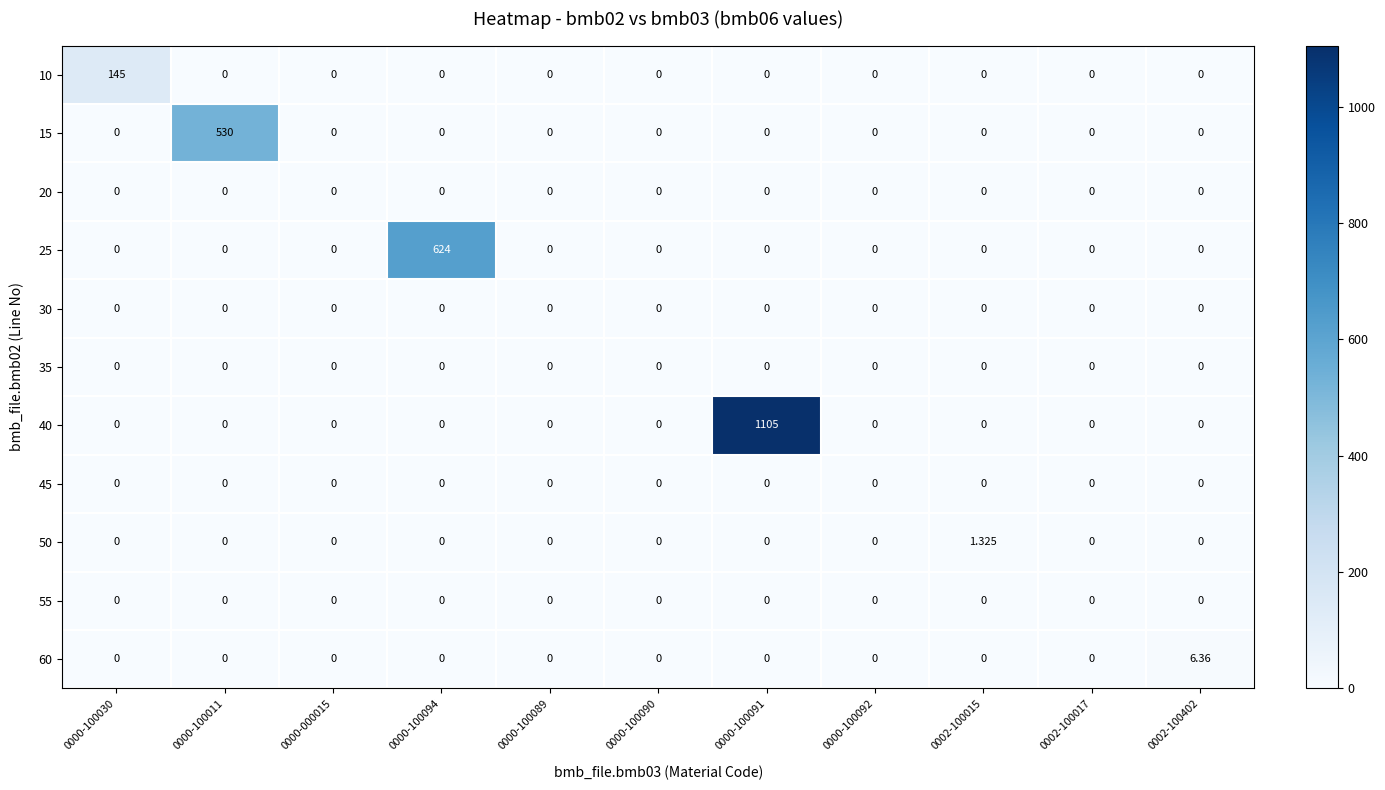

How many distinct data groups are displayed?

11